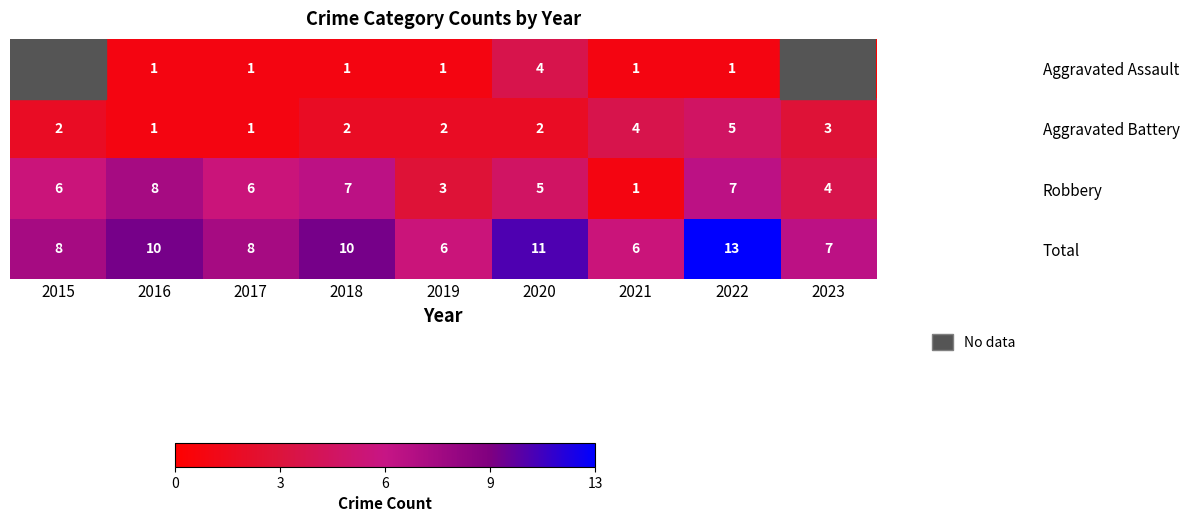

What is the highest value of the Total series?

13